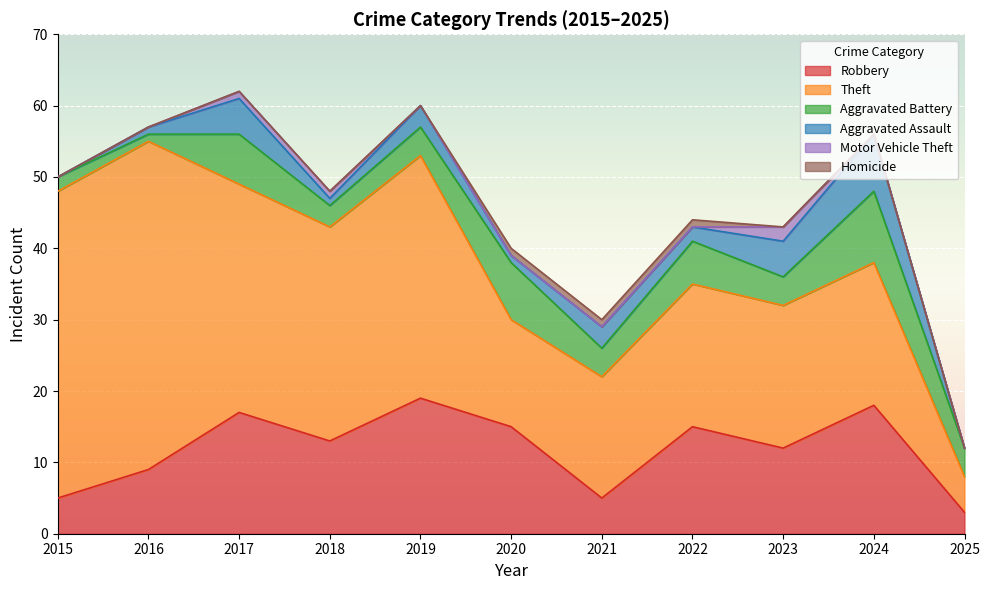

How many data points in Robbery are above 13?

5